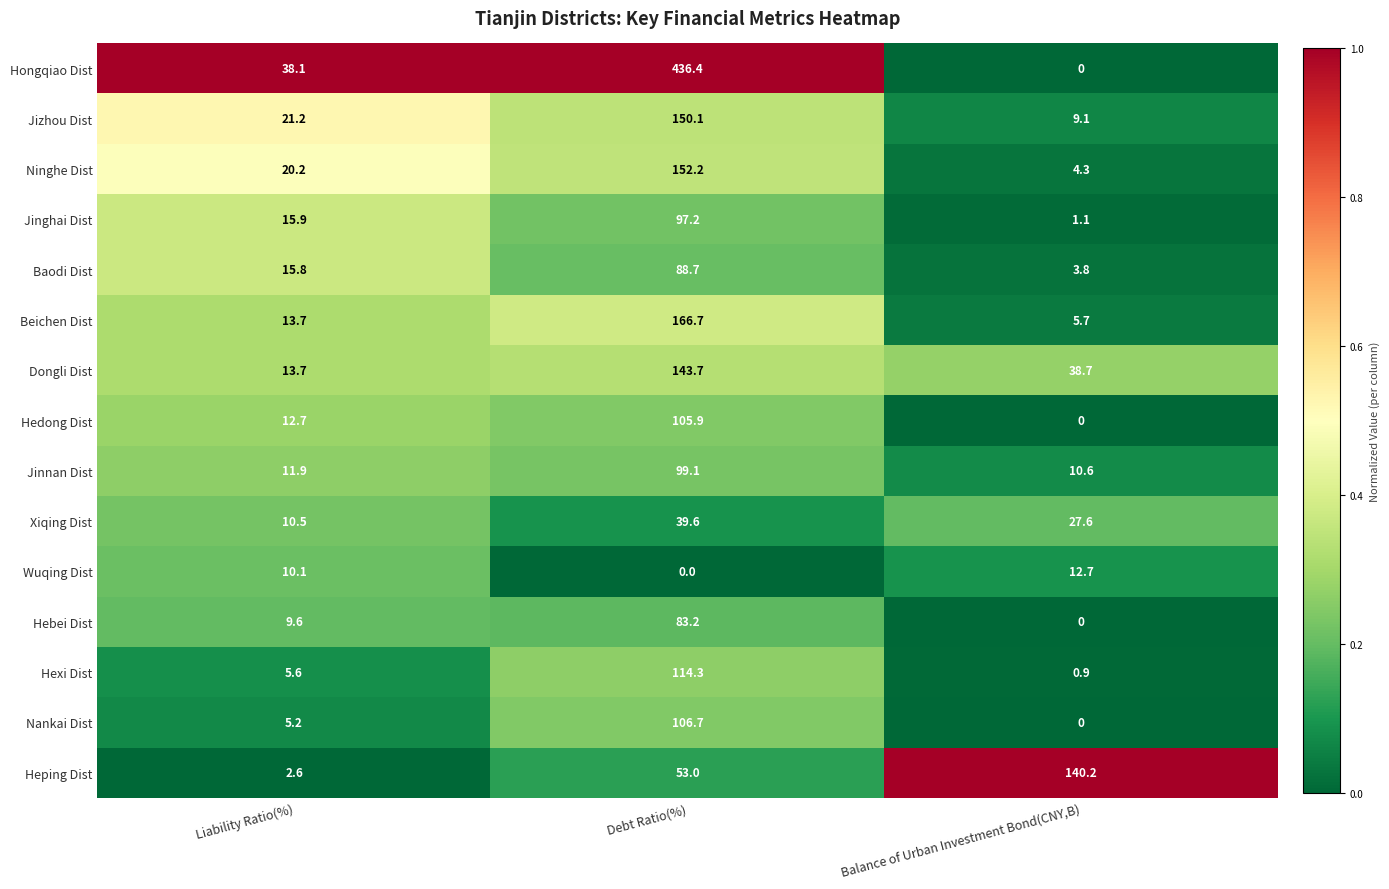

What is the spread (max minus min) of values at Debt Ratio(%)?

436.4